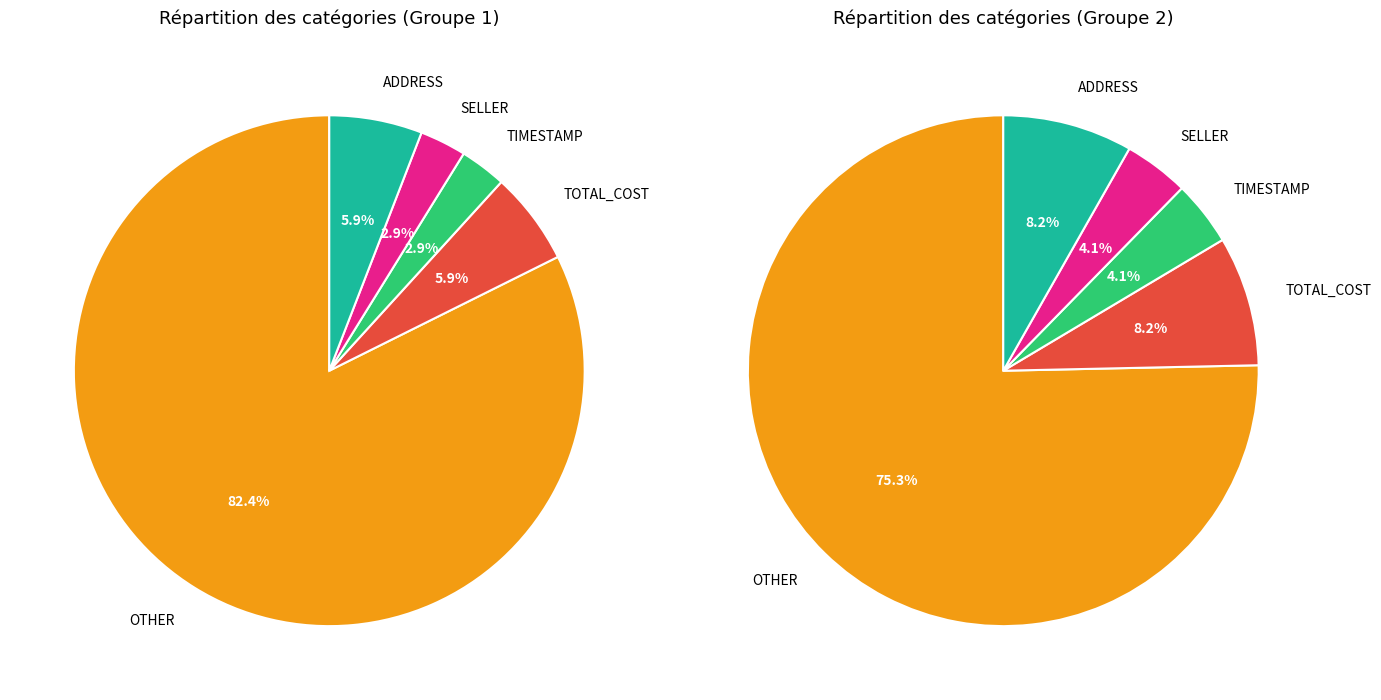

To the nearest percent, what portion does TOTAL_COST represent?

6%